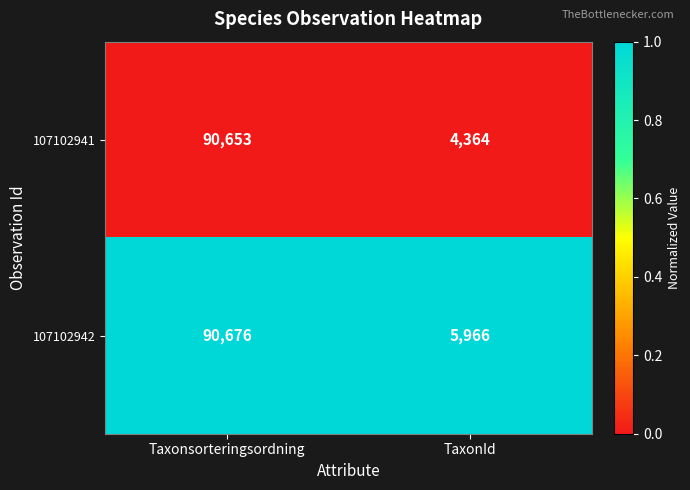

What is the total value across all series at Taxonsorteringsordning?

181329